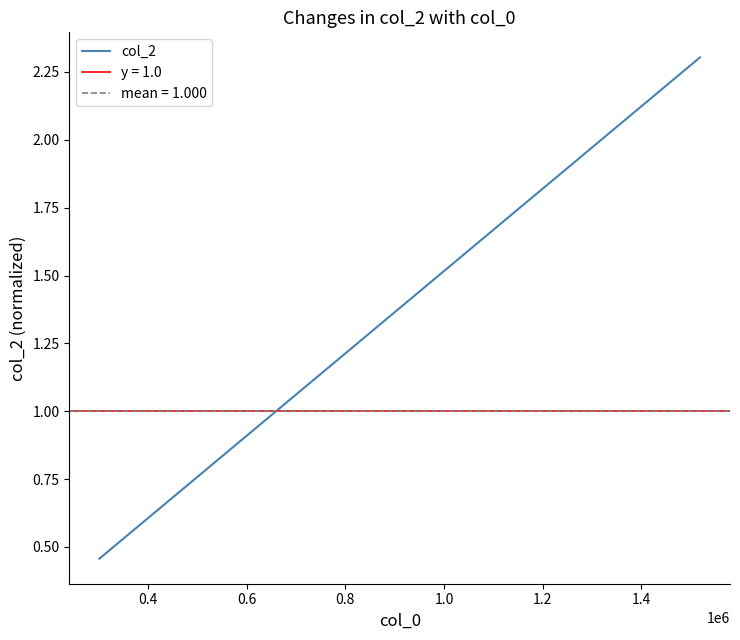

Does the chart display data point markers on the line(s)?

No